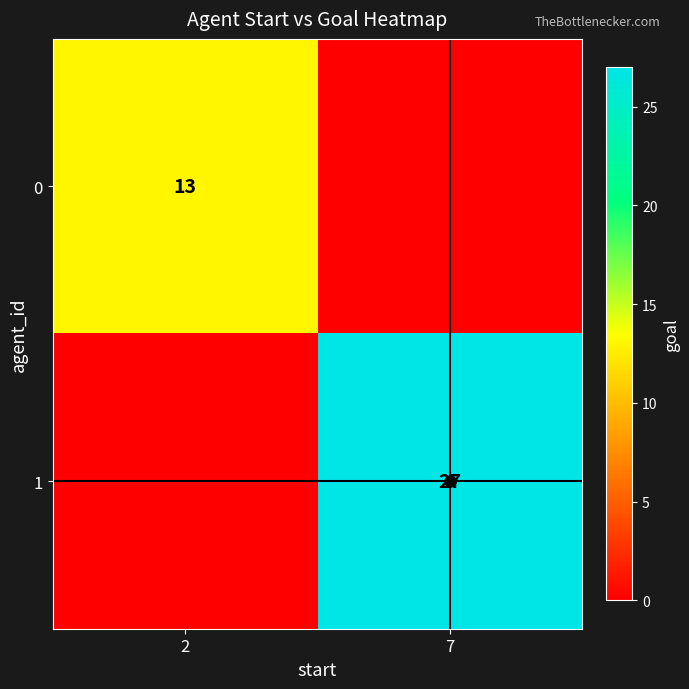

Between 2 and 7, which series saw the biggest shift?

1